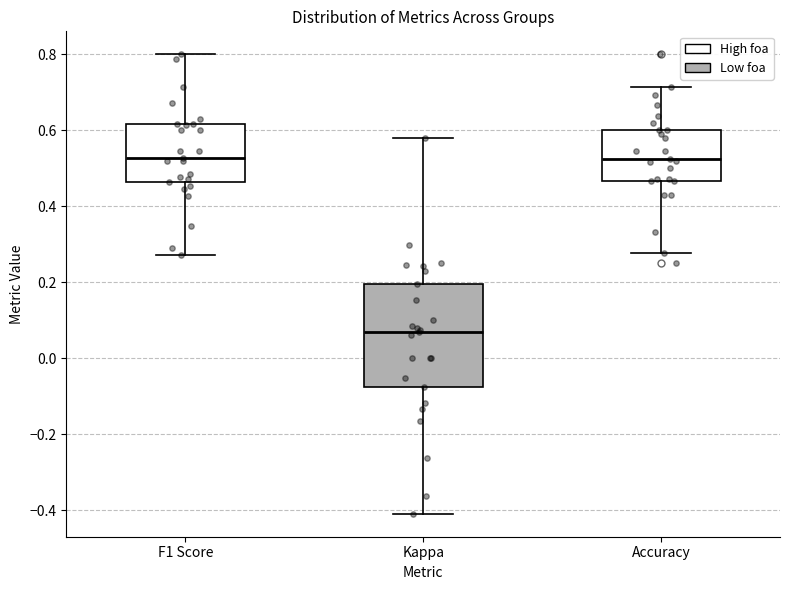

Which box's median line is the lowest?

Kappa